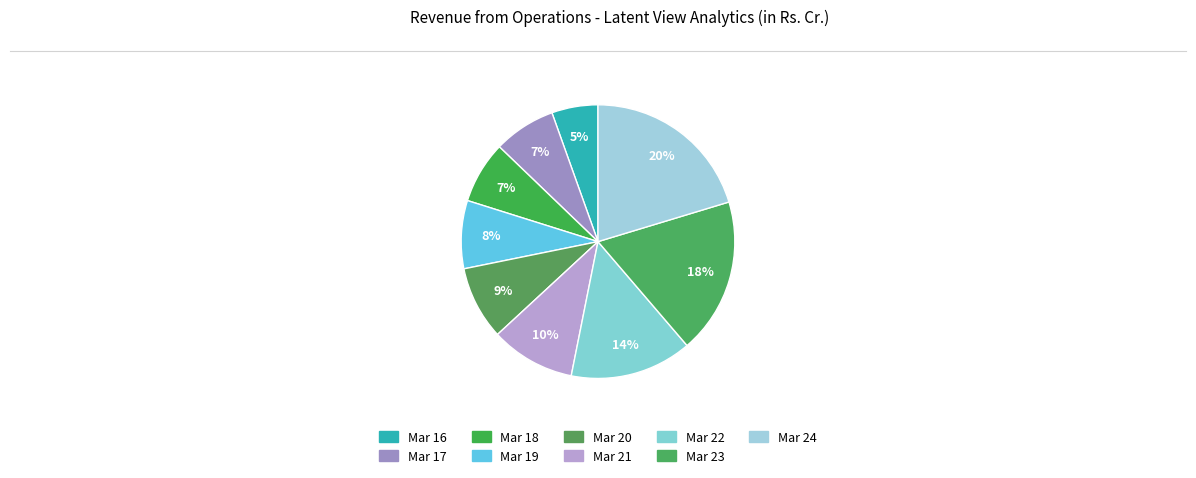

To the nearest percent, what portion does Mar 22 represent?

14%